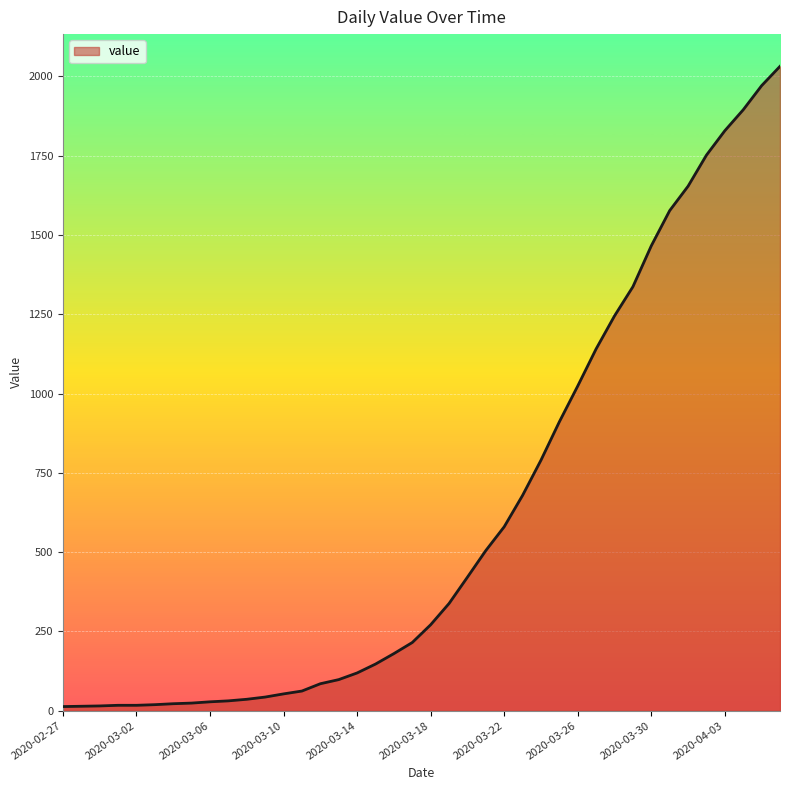

What is the difference between the maximum and minimum values?

2019